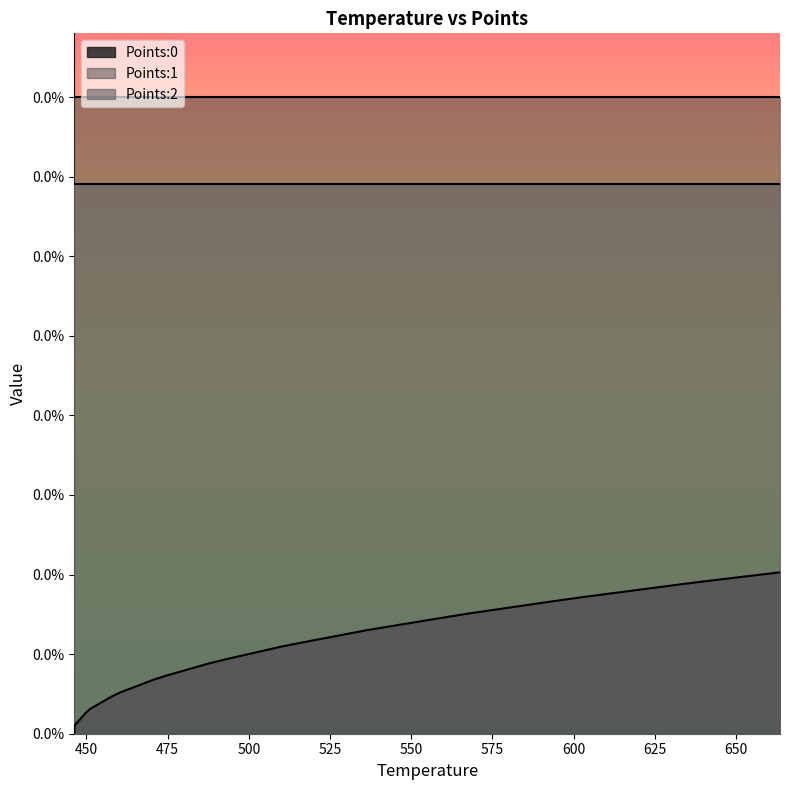

List the series in order of their overall mean, highest first.

Points:1, Points:2, Points:0